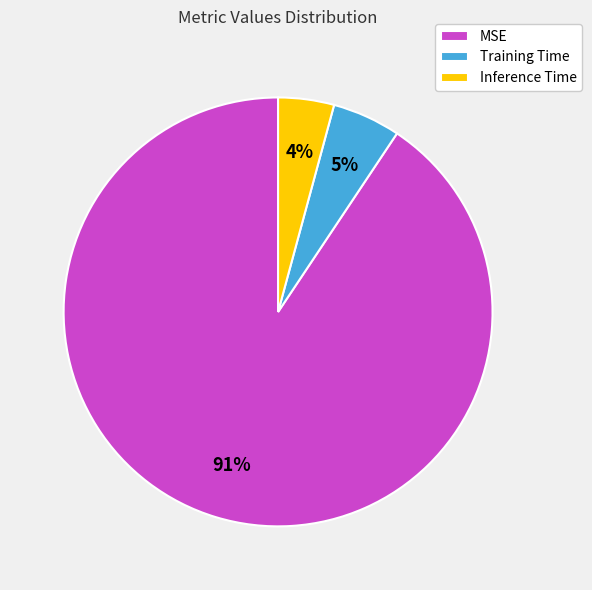

Between Inference Time and MSE, which is larger?

MSE